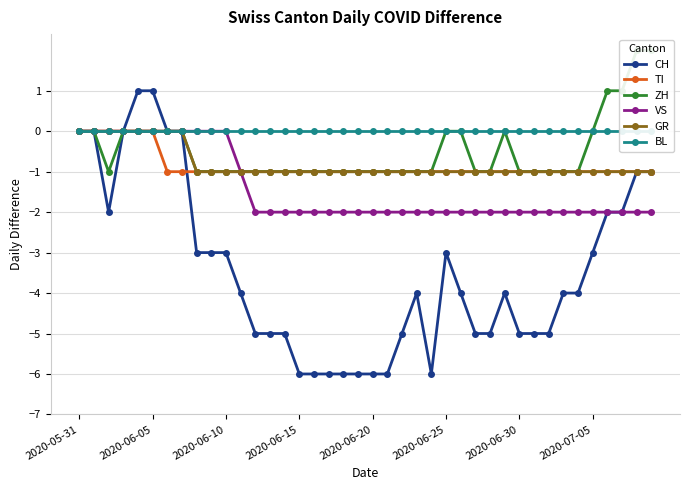

What are all the series names shown in the legend?

CH, TI, ZH, VS, GR, BL